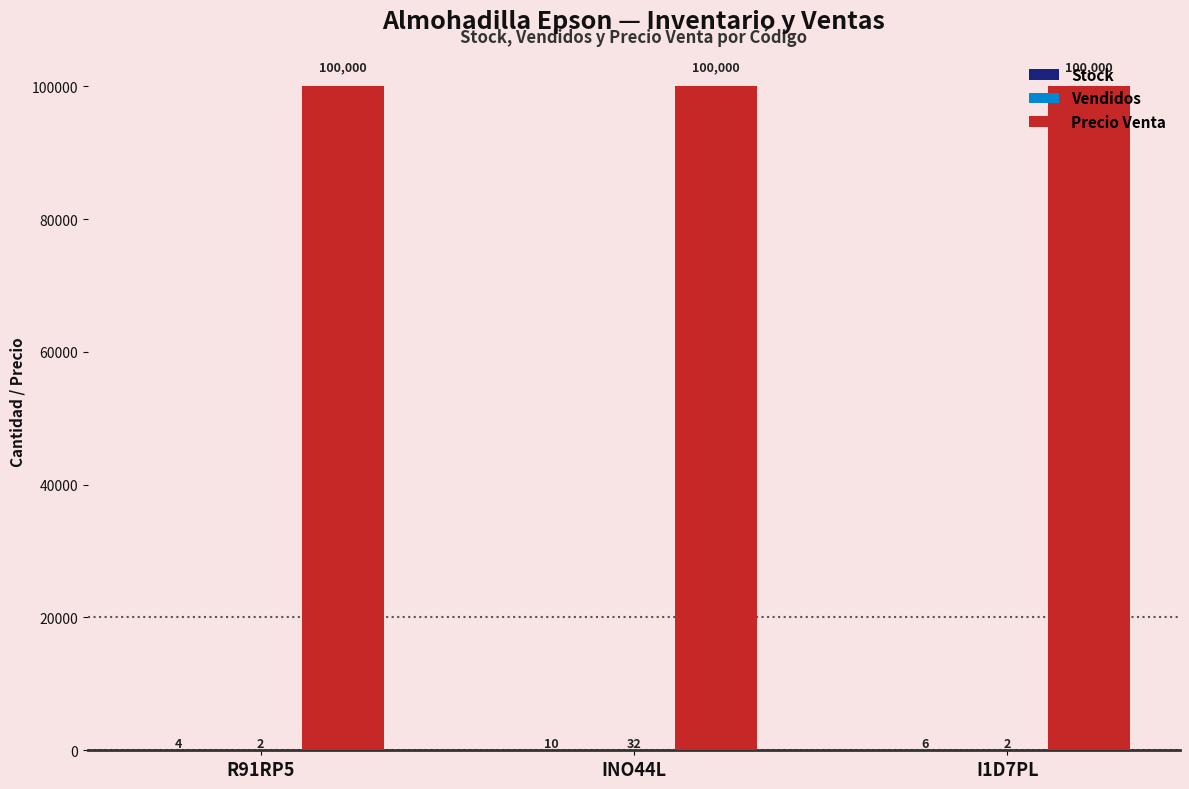

What is the greatest value displayed?

100000